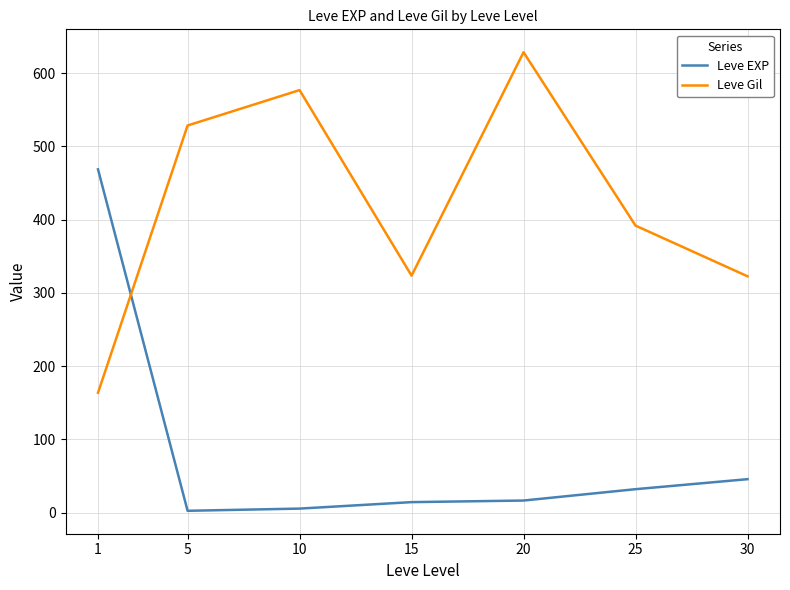

Which series has the largest total across all categories?

Leve Gil